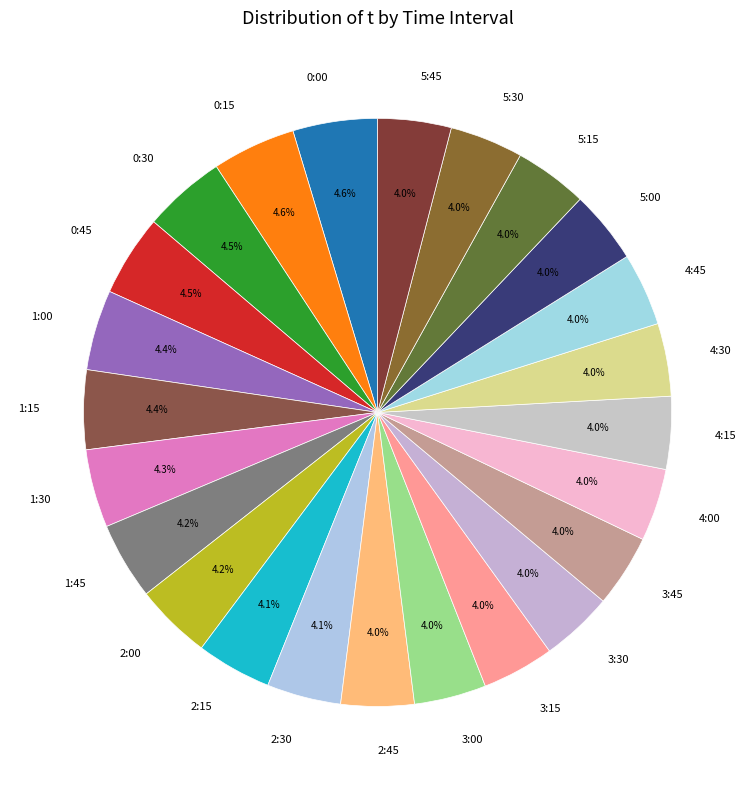

Do 4:30 and 4:00 together represent more than half of the pie?

No